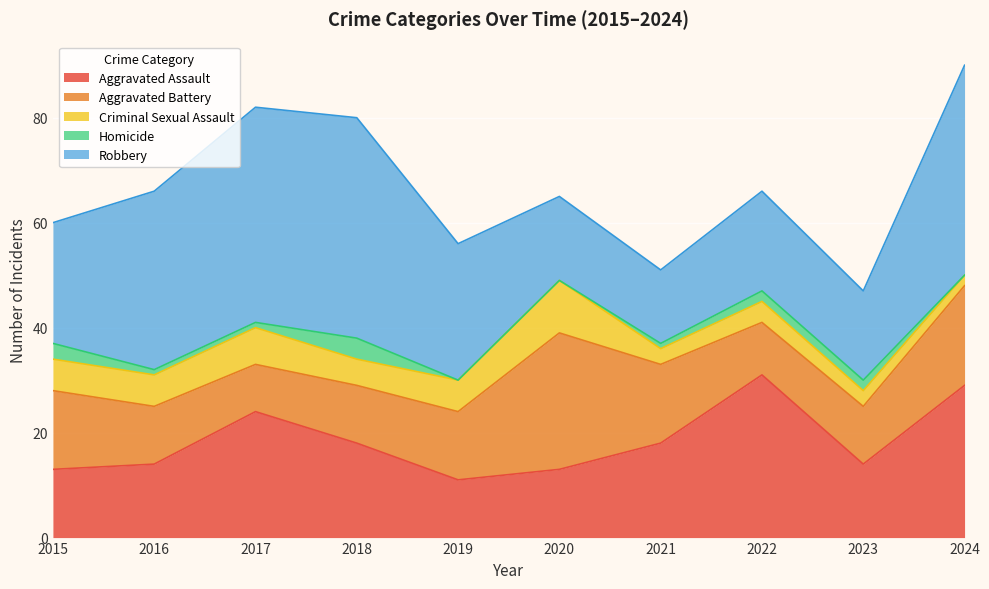

Which category has the lowest value across all series?

2019